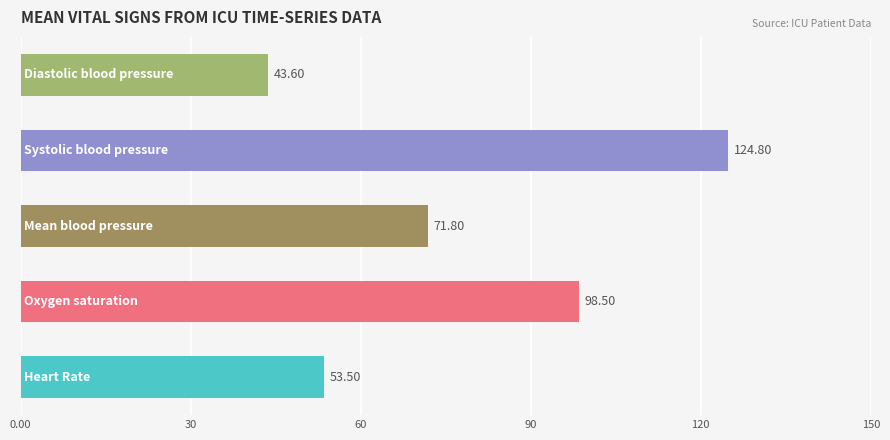

Does the chart contain any negative values?

No